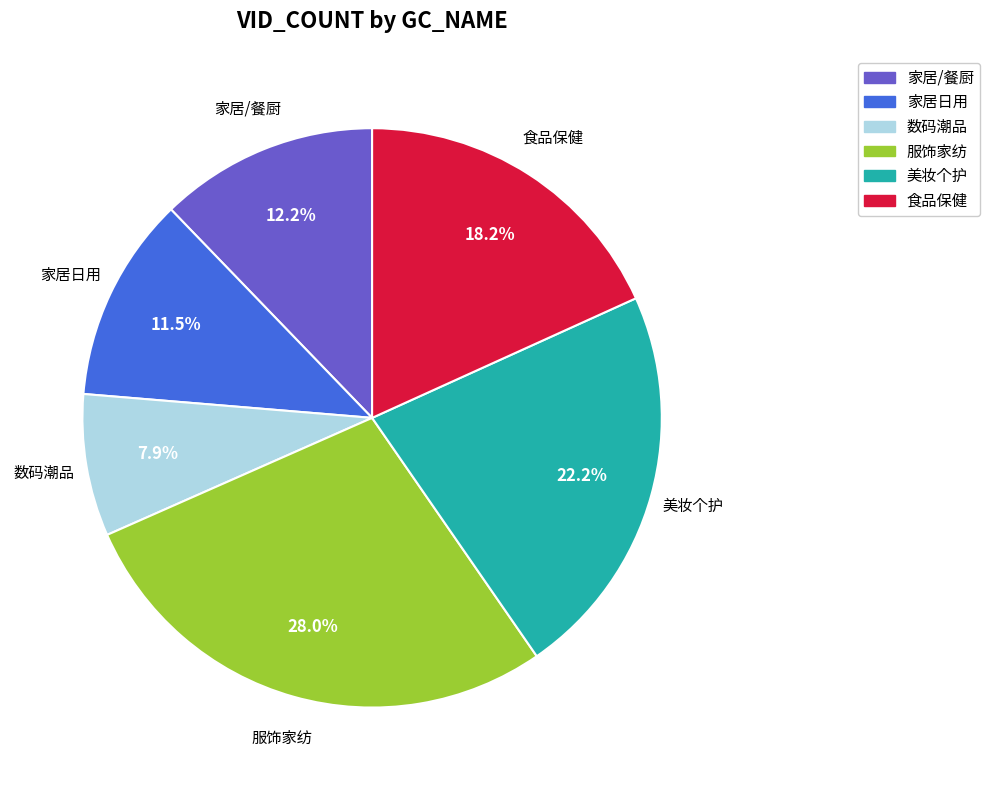

To the nearest percent, what is the combined percentage of 食品保健 and 数码潮品?

26%